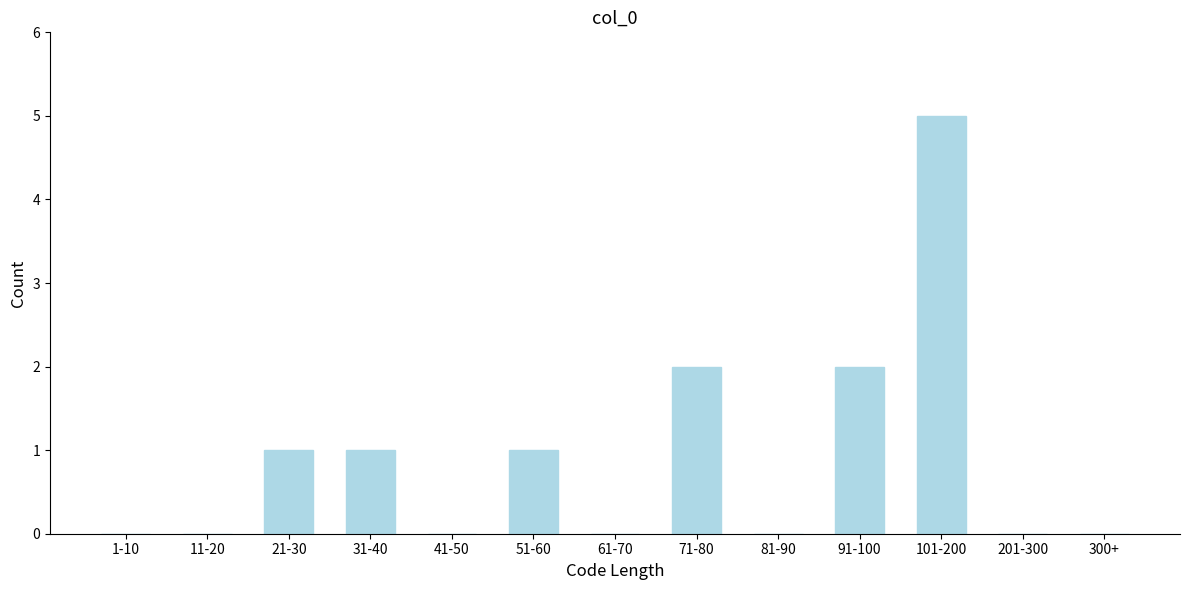

Reading left to right, what are all the values shown in this chart?

1-10=0	11-20=0	21-30=1	31-40=1	41-50=0	51-60=1	61-70=0	71-80=2	81-90=0	91-100=2	101-200=5	201-300=0	300+=0